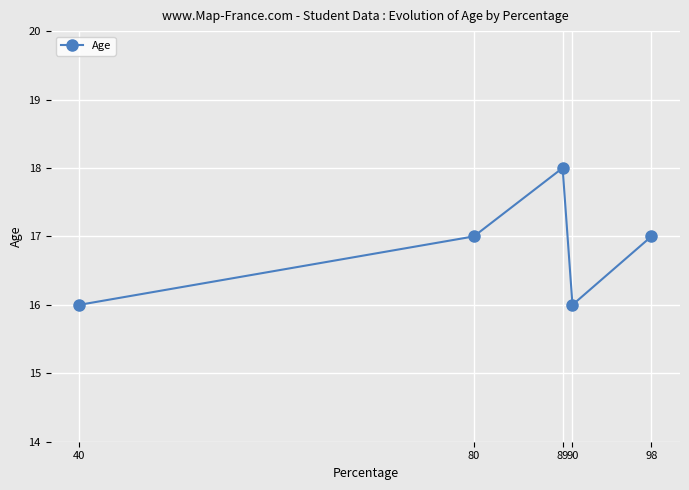

What is the smallest value displayed?

16